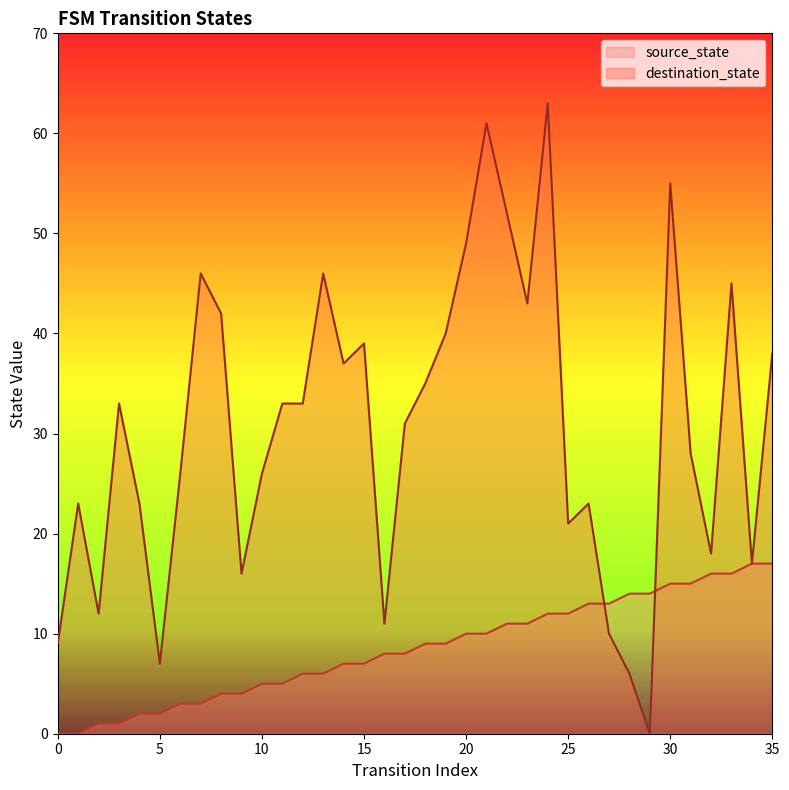

What are all the series names shown in the legend?

source_state, destination_state